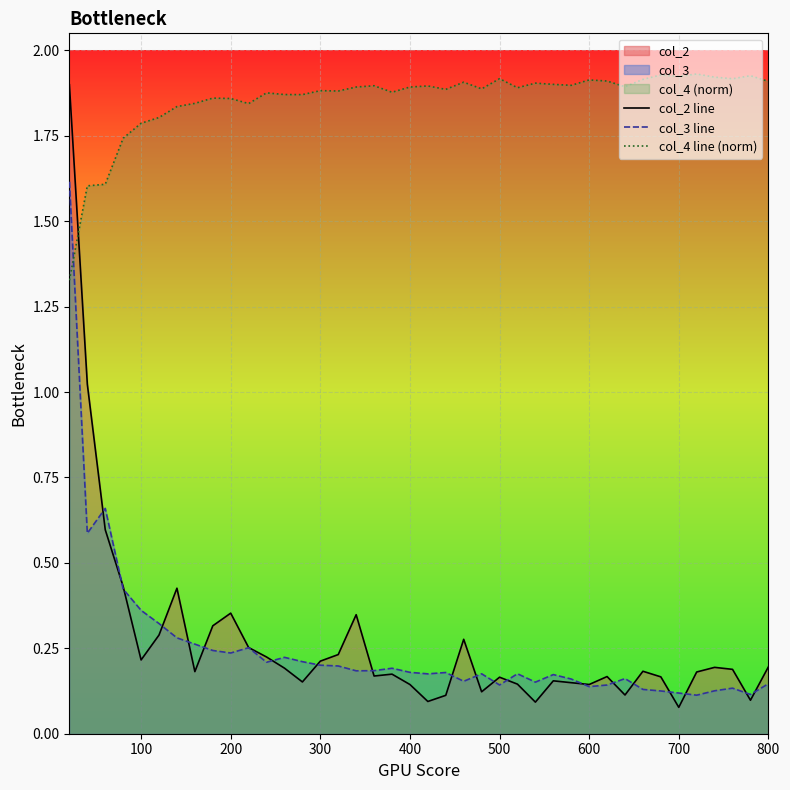

How many lines are shown in the chart?

3